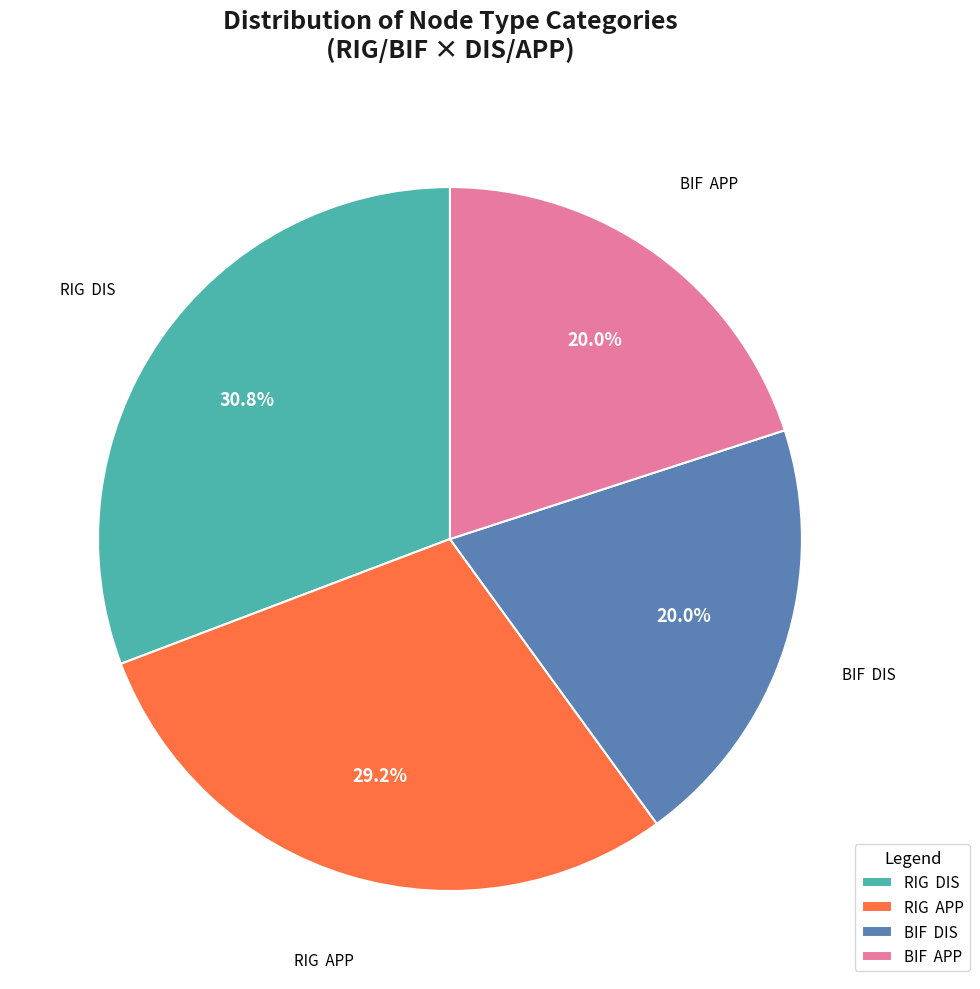

To the nearest percent, what is the average slice percentage?

25%